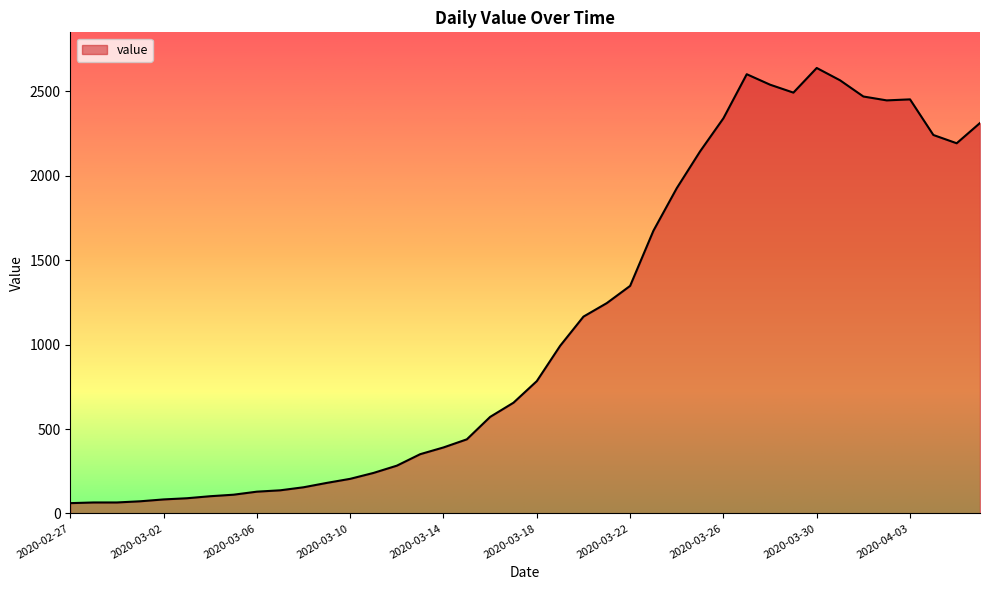

What is the difference between the maximum and minimum values?

2578